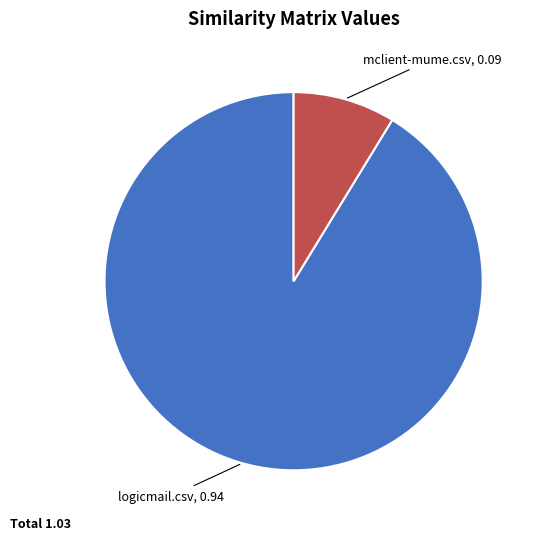

Does any single category account for the majority?

Yes